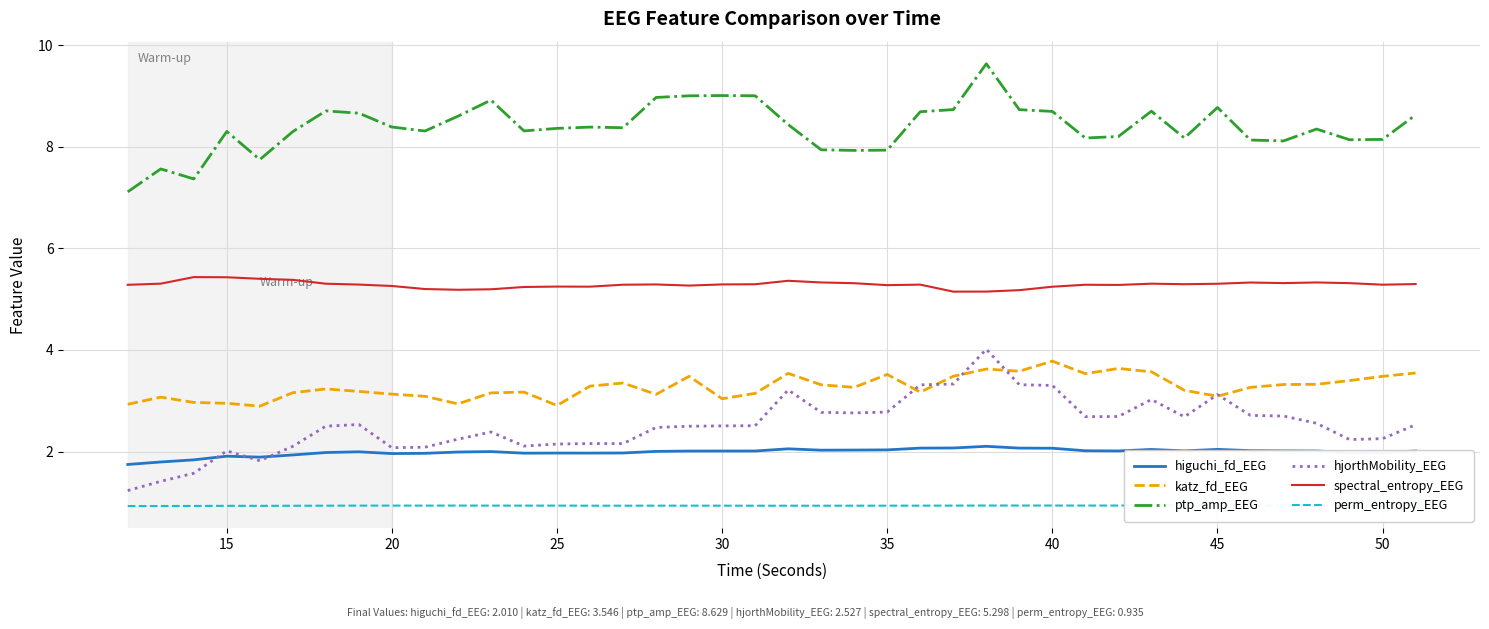

What is the maximum value shown in the chart?

9.6